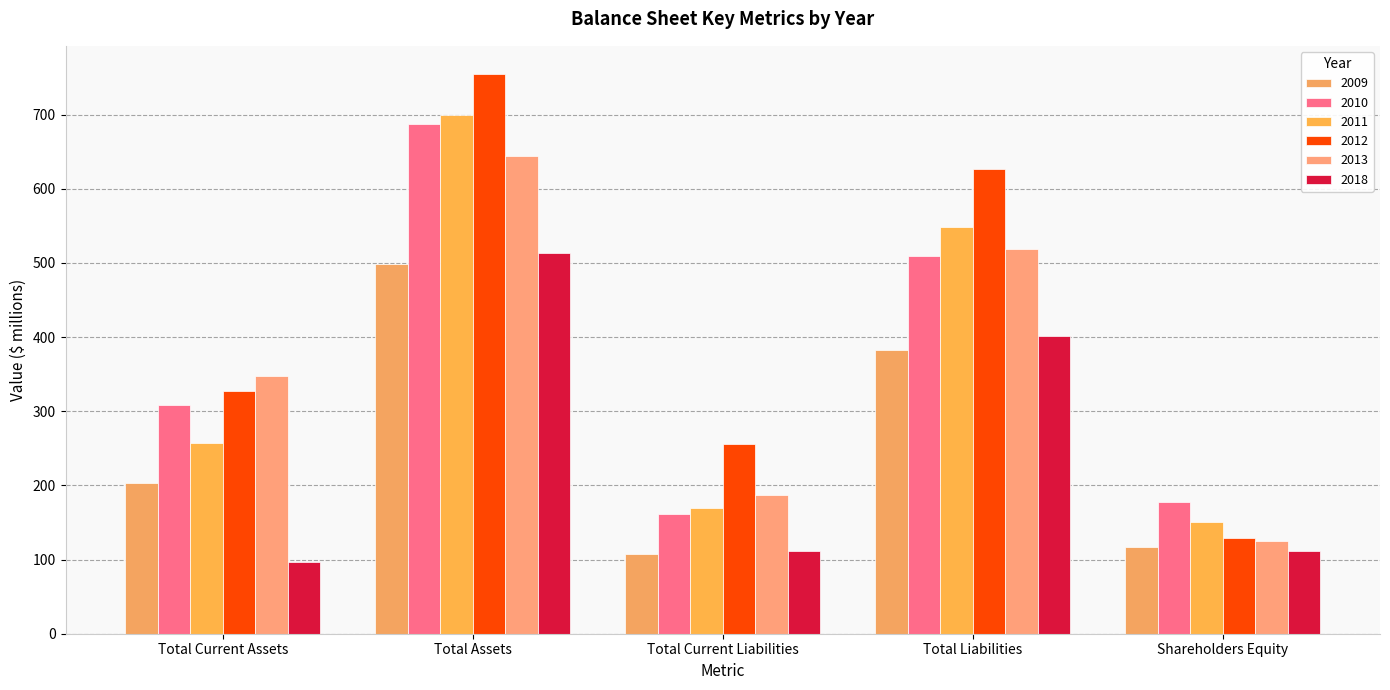

What is the maximum value shown in the chart?

755